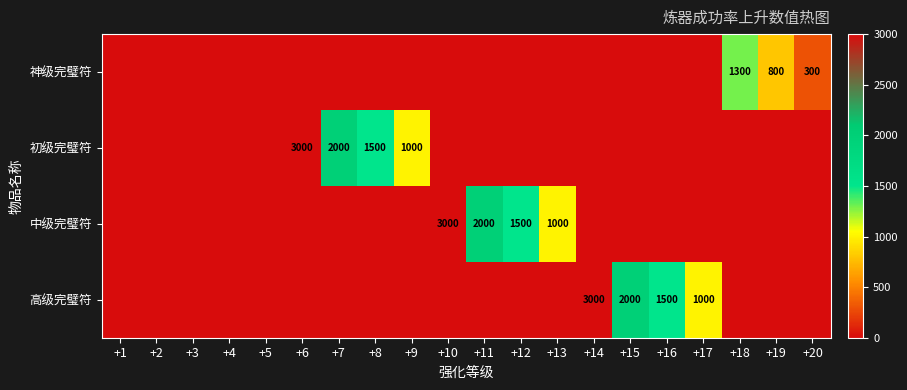

The value of 高级完璧符 at +15 is 2000. True or false?

True